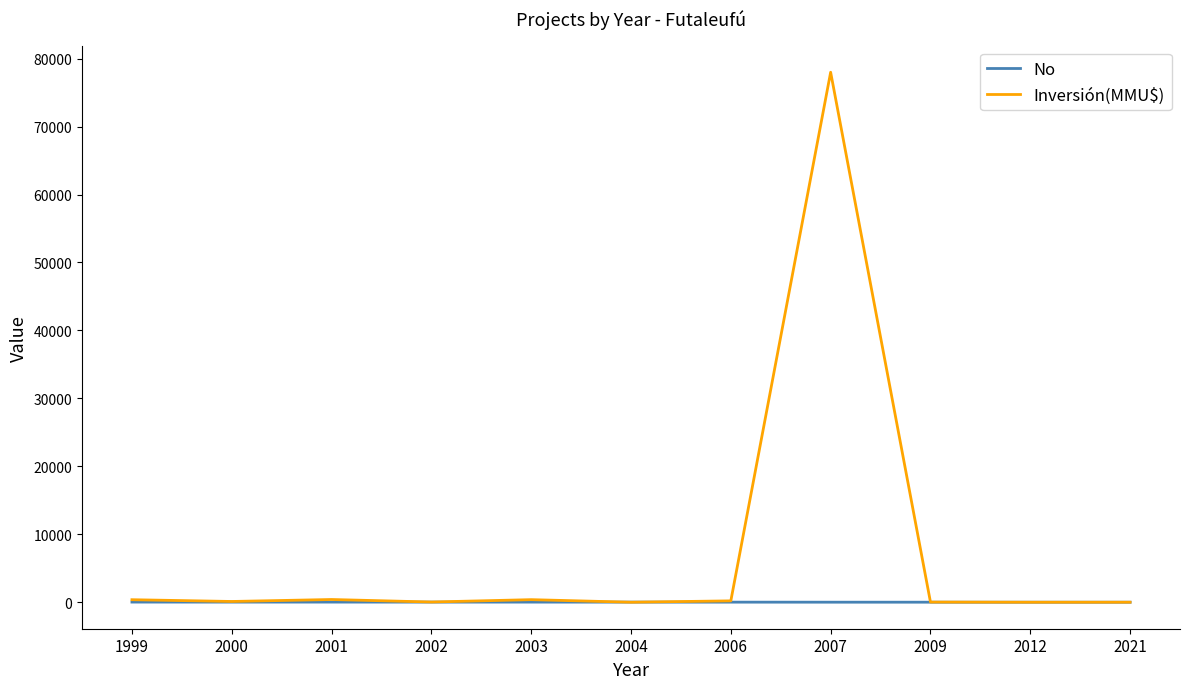

Does the chart have visible grid lines?

No